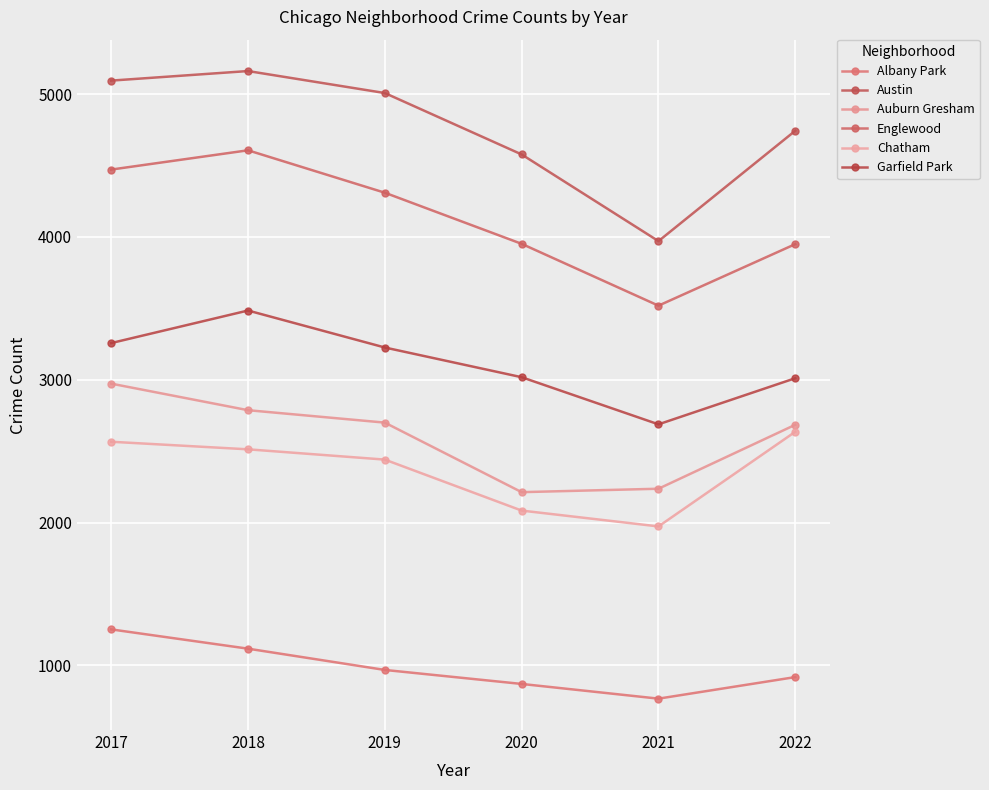

Where does the Auburn Gresham series first go above 2700?

2017